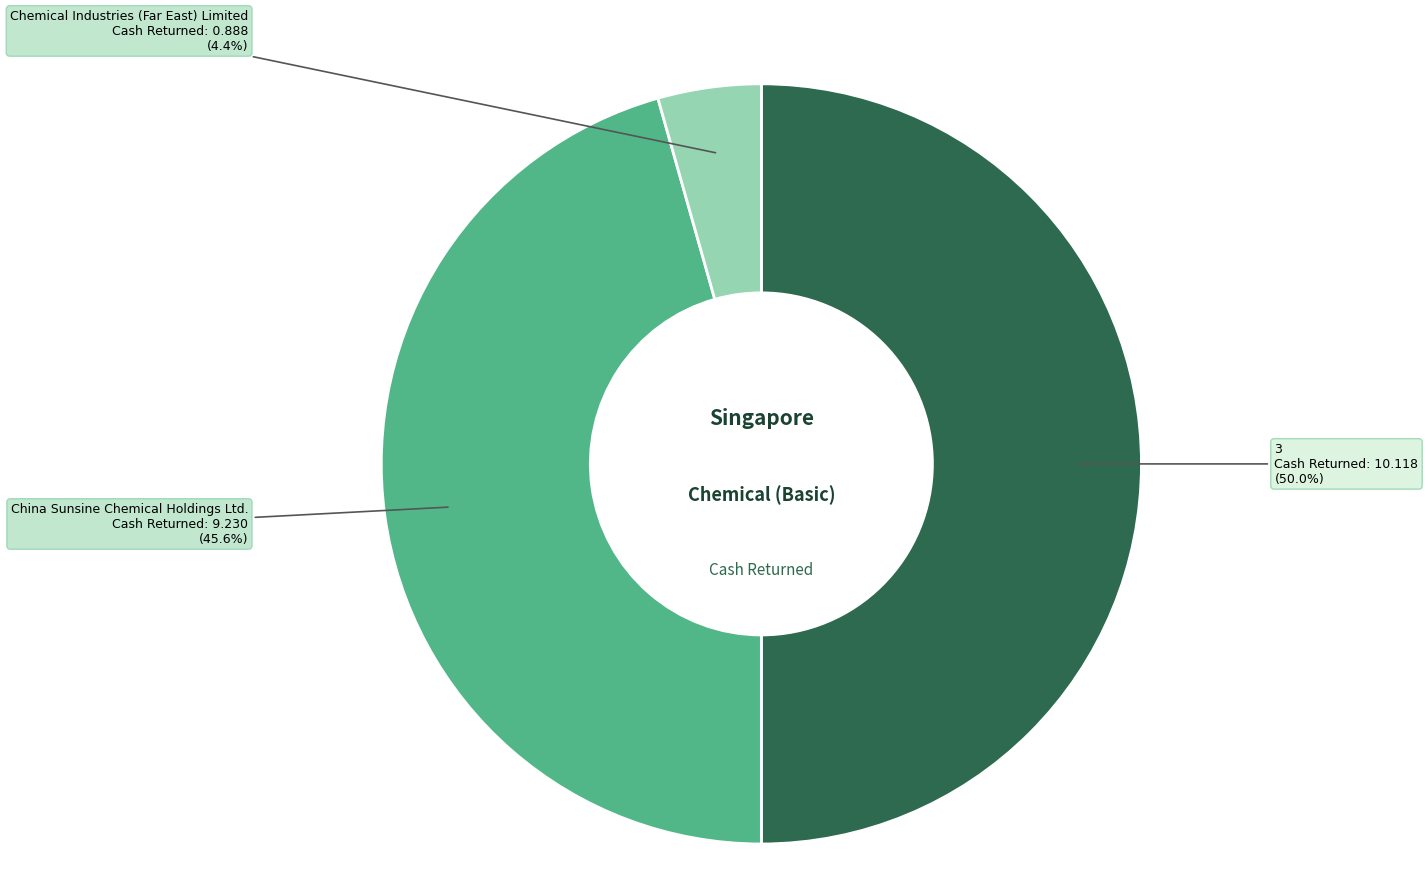

Do China Sunsine Chemical Holdings Ltd. and 3 together represent more than half of the pie?

Yes